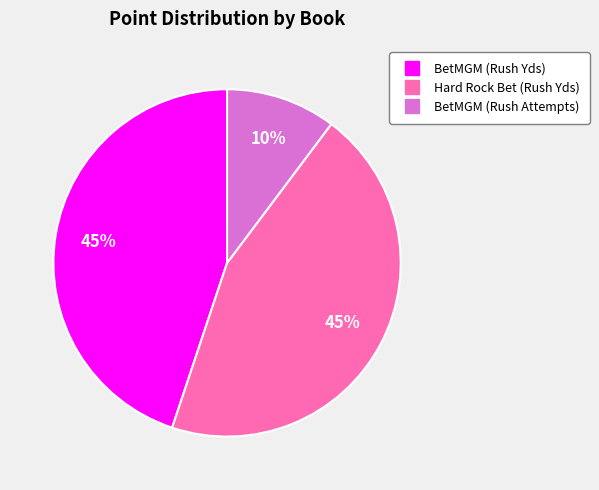

Is there a majority slice in this chart?

No